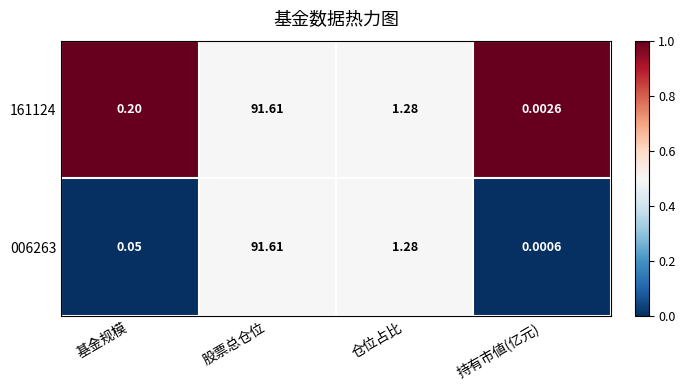

What is the total value across all series at 股票总仓位?

183.2